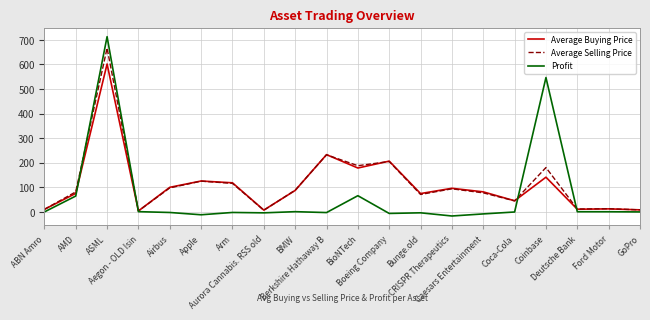

What is the difference between the Average Selling Price values at Berkshire Hathaway B and Caesars Entertainment?

154.9